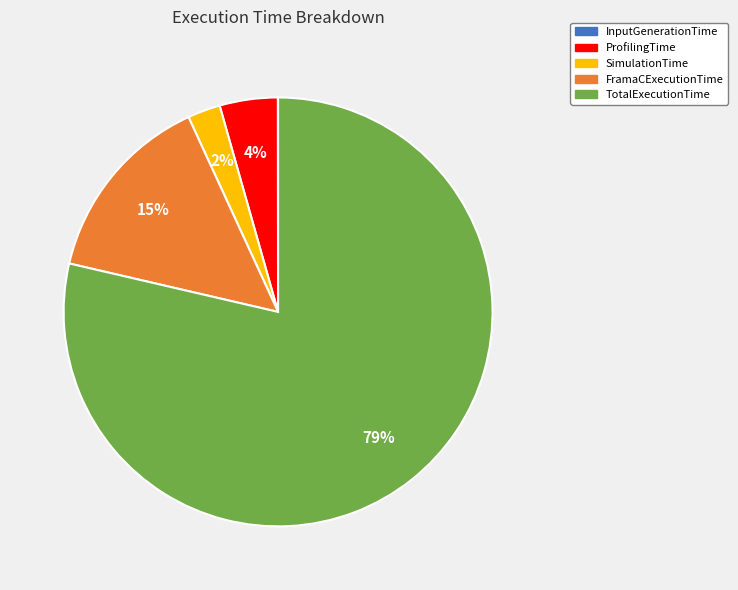

Which has a higher value, SimulationTime or TotalExecutionTime?

TotalExecutionTime